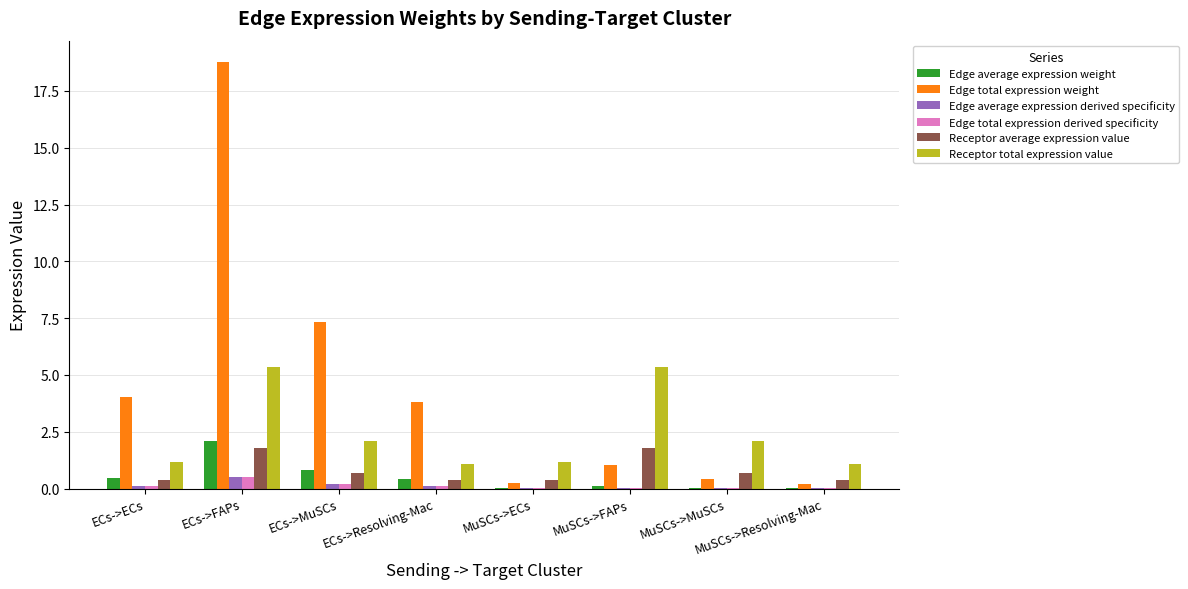

What is the sum of all Receptor total expression value values?

19.3